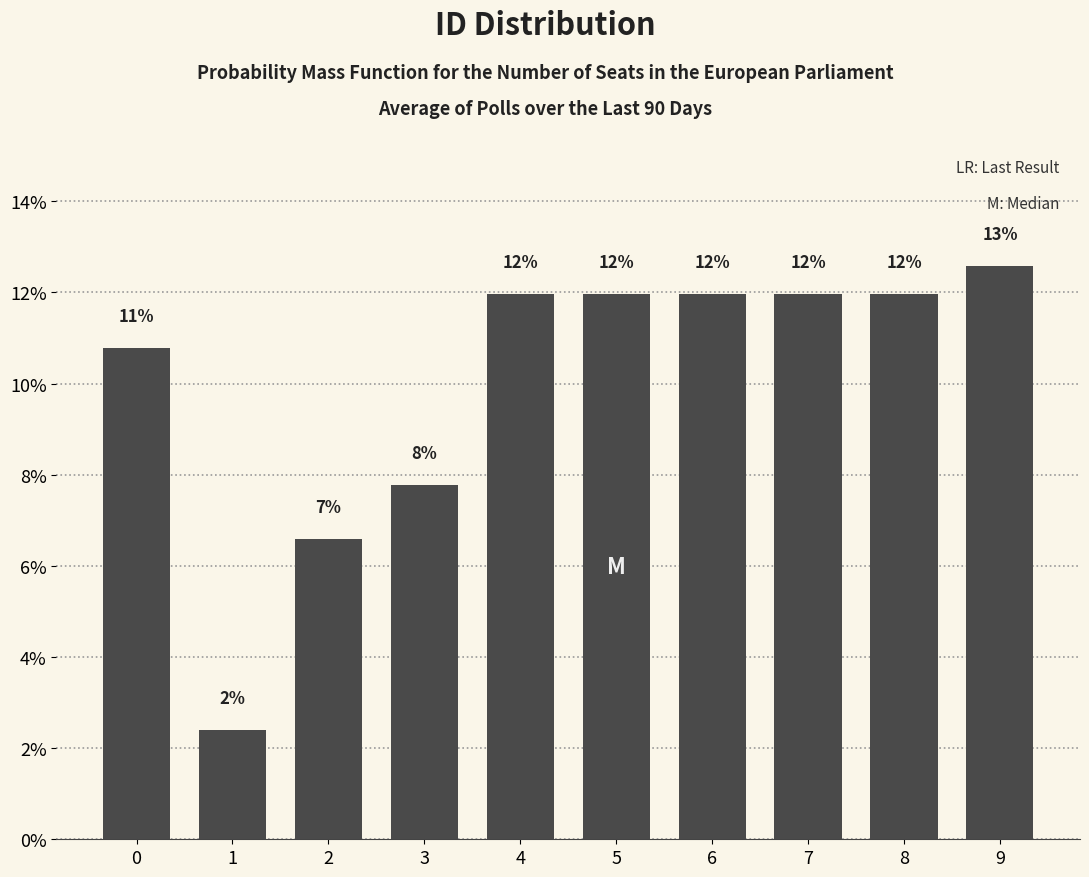

What is the minimum value shown in the chart?

2.4